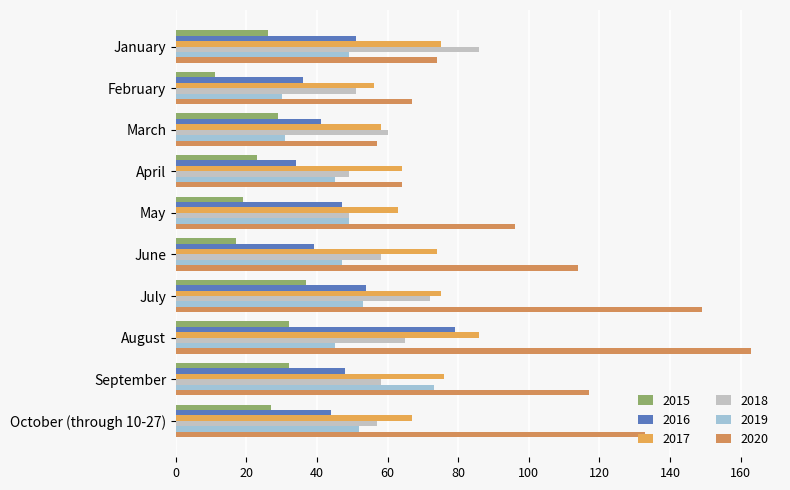

Rank the series by their maximum value, from highest to lowest.

2020, 2017, 2018, 2016, 2019, 2015